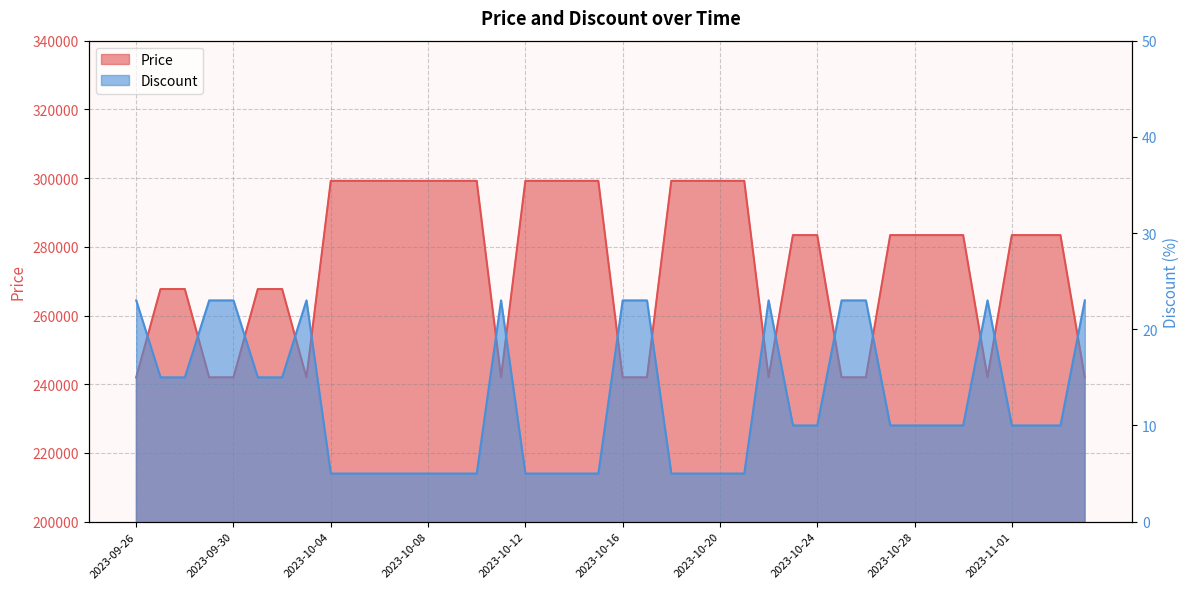

List the series in order of their peak value, lowest first.

Discount, Price